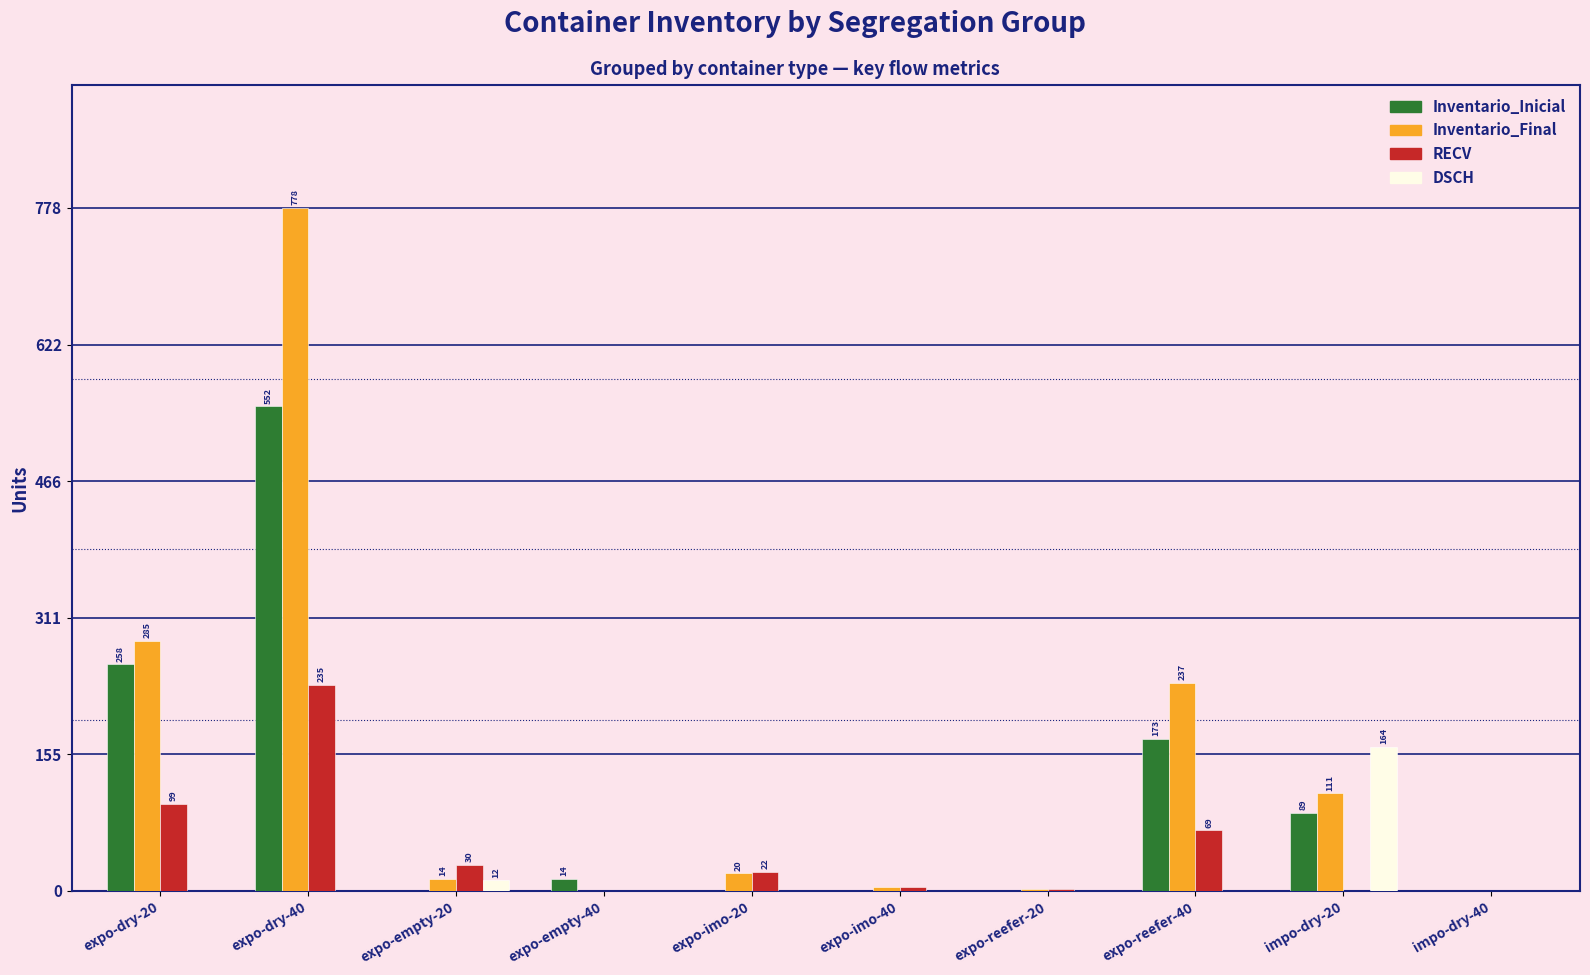

The Inventario_Inicial series shows 0 at expo-imo-40. True or false?

True